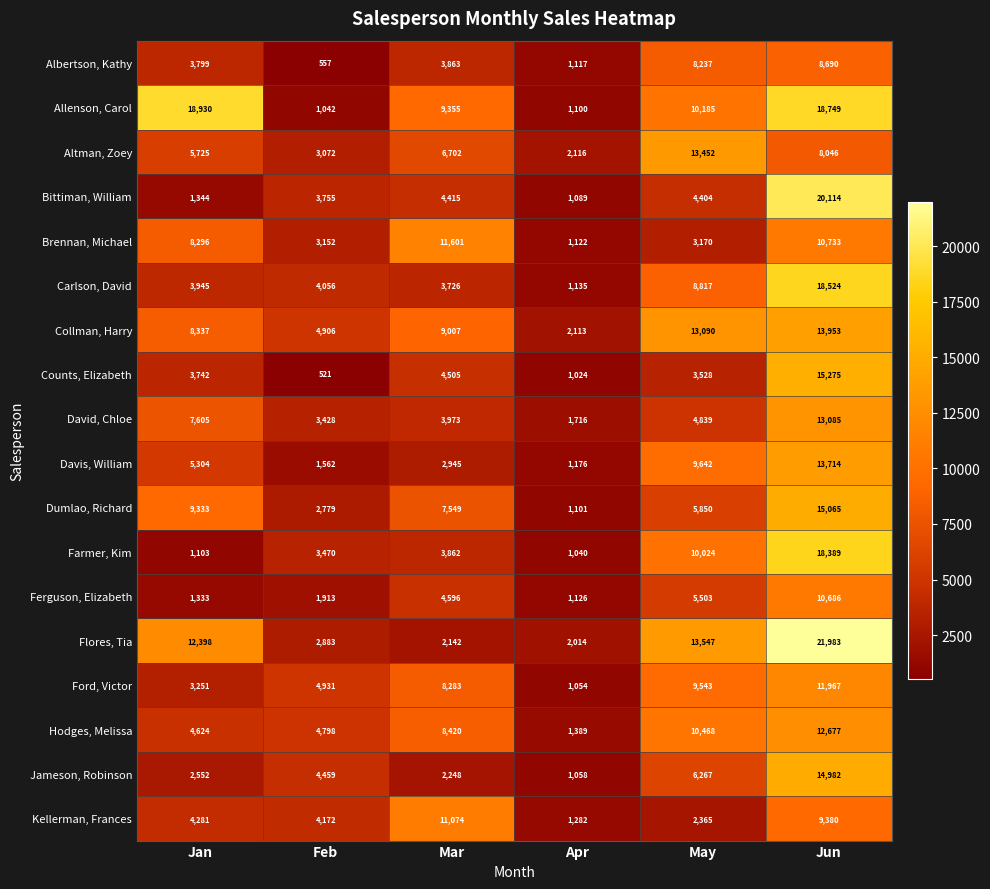

Is it true that Ford, Victor equals 8283 at Mar?

True